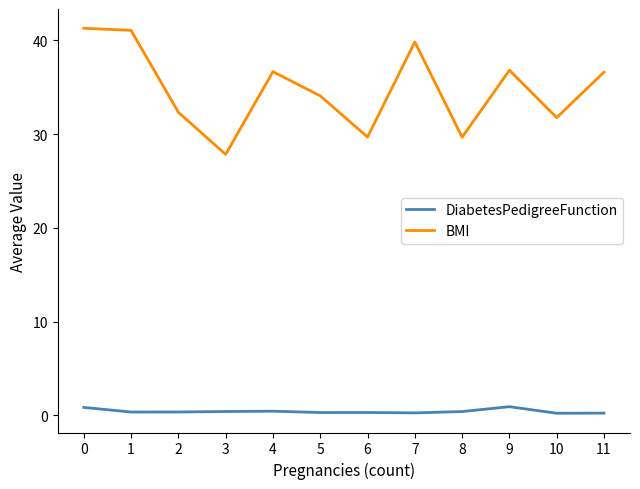

Which series has the widest spread of values?

BMI